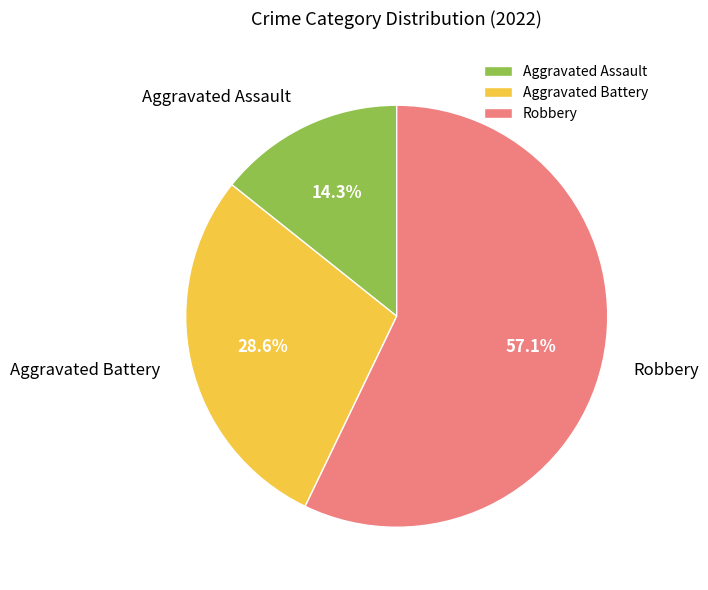

Count the number of slices in the pie.

3